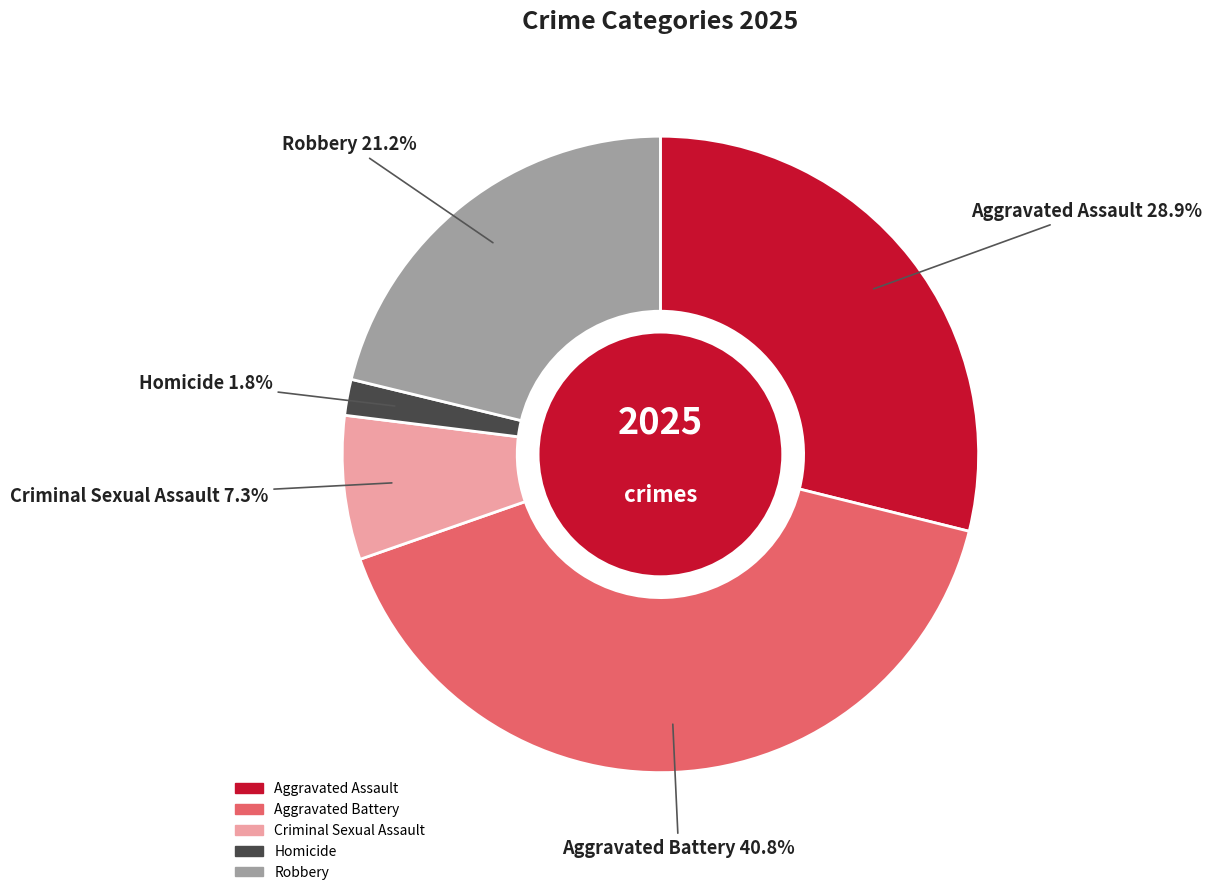

To the nearest percent, what is the difference between the largest and smallest slice percentages?

39%